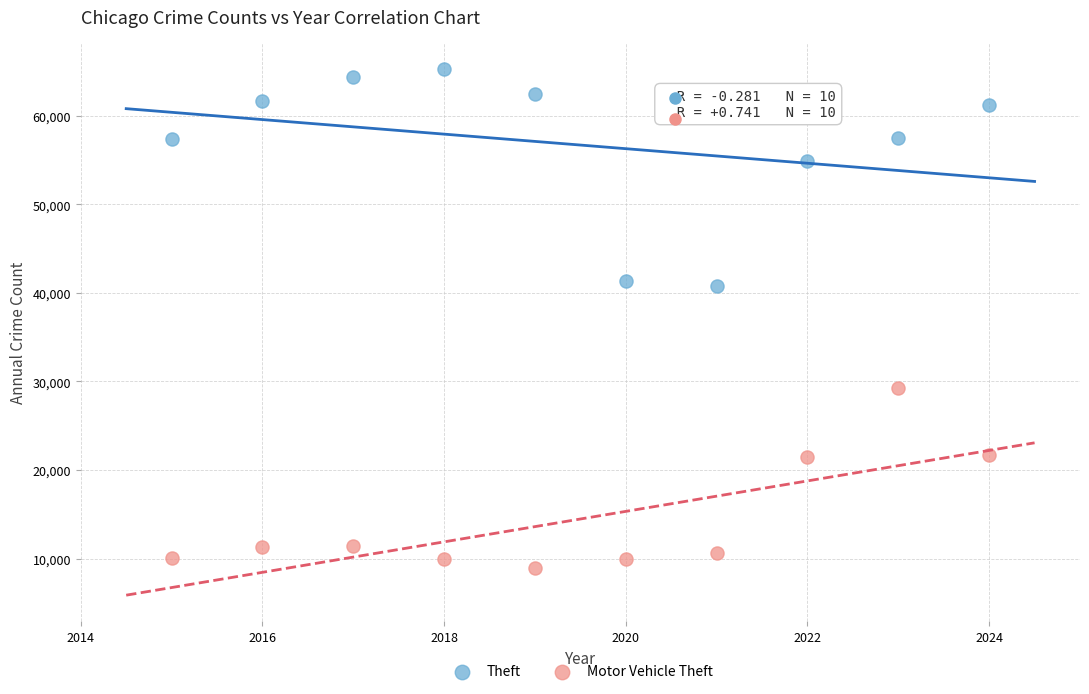

Which series contains the lowest Y value?

Motor Vehicle Theft